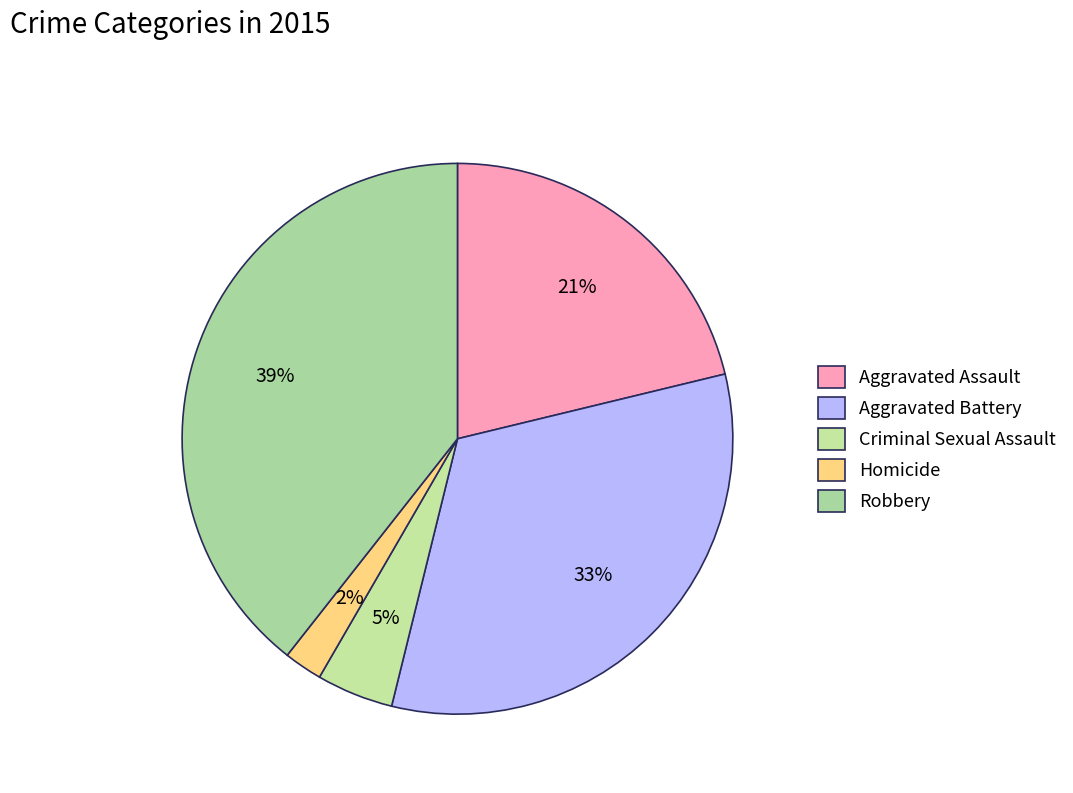

Count the number of slices in the pie.

5